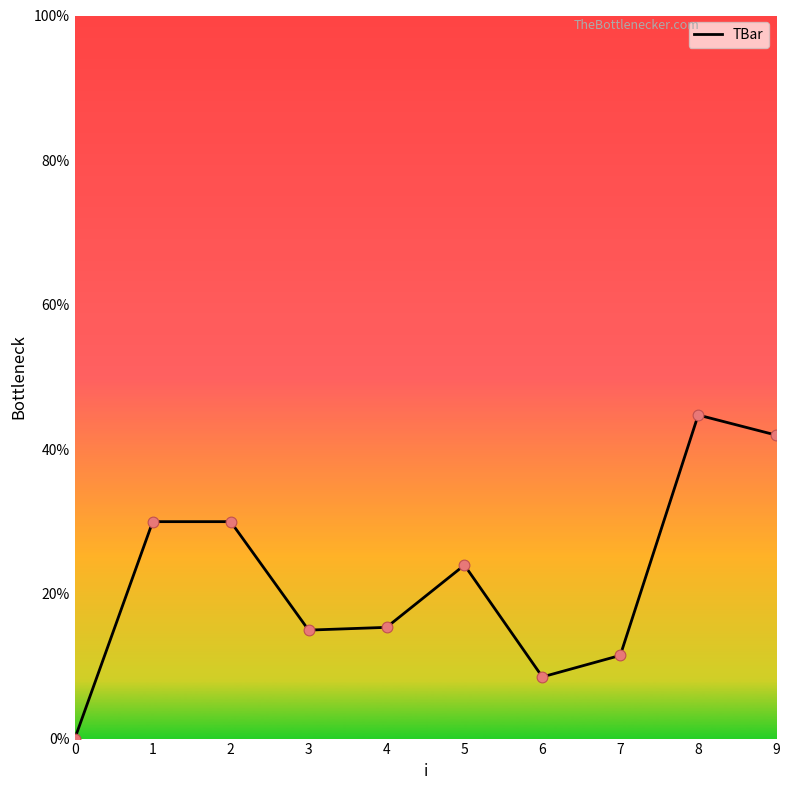

Which has a higher value, 6 or 7?

7